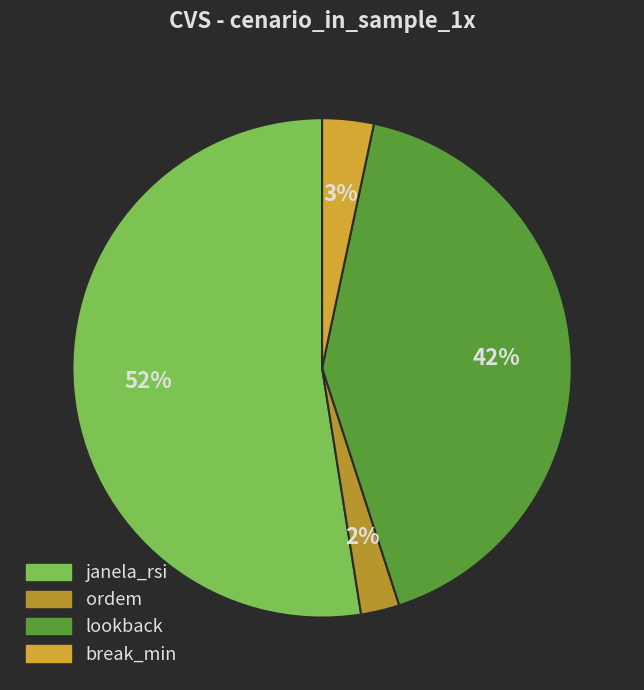

Is it true that lookback is 42% of the pie?

True